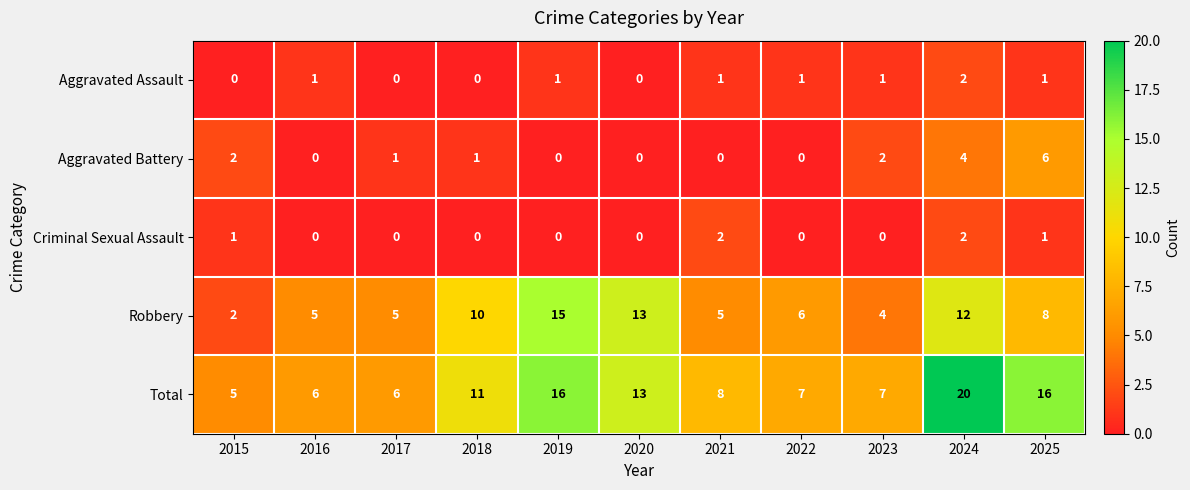

At which category does the chart reach its peak across all series?

2024